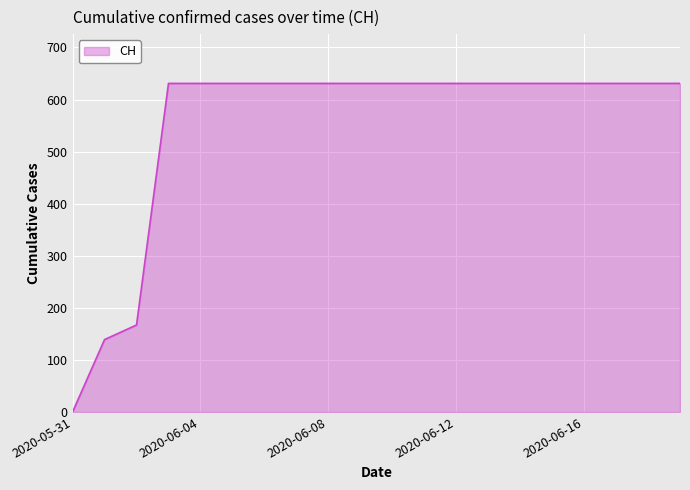

What is the maximum value shown in the chart?

631